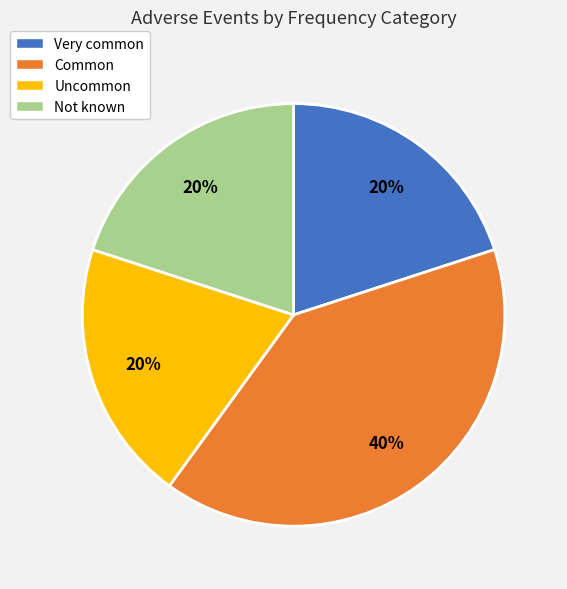

To the nearest percent, what is the average slice percentage?

25%